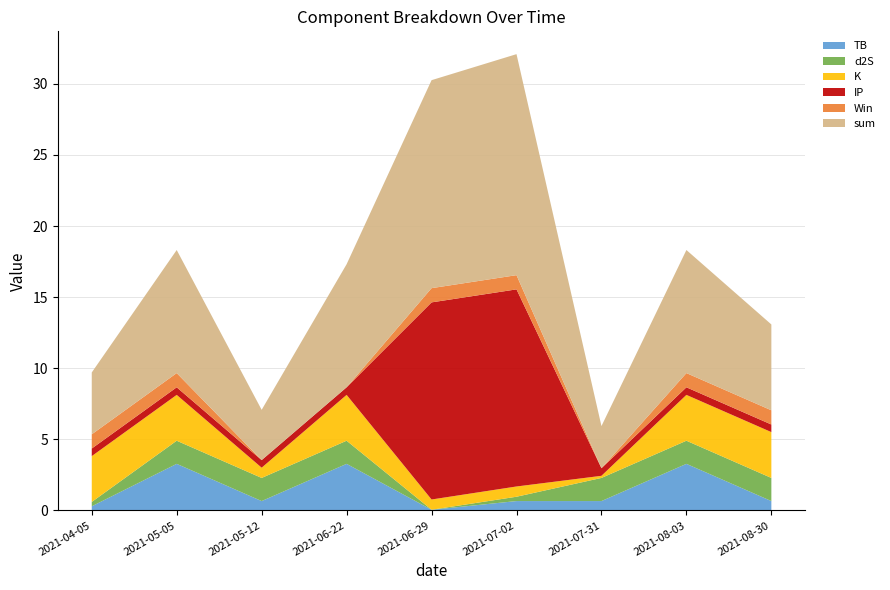

Reading left to right, transcribe all the data shown in this chart.

TB: 2021-04-05=0.3	2021-05-05=3.3	2021-05-12=0.7	2021-06-22=3.3	2021-06-29=0.0	2021-07-02=0.7	2021-07-31=0.7	2021-08-03=3.3	2021-08-30=0.7
d2S: 2021-04-05=0.3	2021-05-05=1.6	2021-05-12=1.6	2021-06-22=1.6	2021-06-29=0.0	2021-07-02=0.3	2021-07-31=1.6	2021-08-03=1.6	2021-08-30=1.6
K: 2021-04-05=3.2	2021-05-05=3.2	2021-05-12=0.7	2021-06-22=3.2	2021-06-29=0.7	2021-07-02=0.7	2021-07-31=0.1	2021-08-03=3.2	2021-08-30=3.2
IP: 2021-04-05=0.5	2021-05-05=0.5	2021-05-12=0.5	2021-06-22=0.5	2021-06-29=13.9	2021-07-02=13.9	2021-07-31=0.5	2021-08-03=0.5	2021-08-30=0.5
Win: 2021-04-05=1.0	2021-05-05=1.0	2021-05-12=0.0	2021-06-22=0.0	2021-06-29=1.0	2021-07-02=1.0	2021-07-31=0.0	2021-08-03=1.0	2021-08-30=1.0
sum: 2021-04-05=4.3	2021-05-05=8.7	2021-05-12=3.5	2021-06-22=8.7	2021-06-29=14.6	2021-07-02=15.5	2021-07-31=3.0	2021-08-03=8.7	2021-08-30=6.0